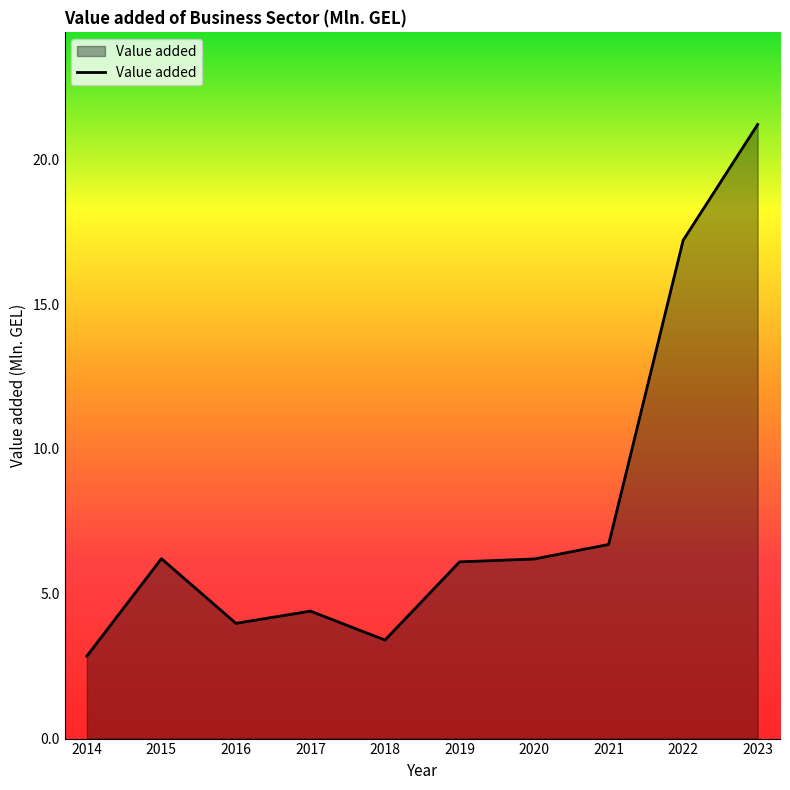

How many distinct data groups are displayed?

1